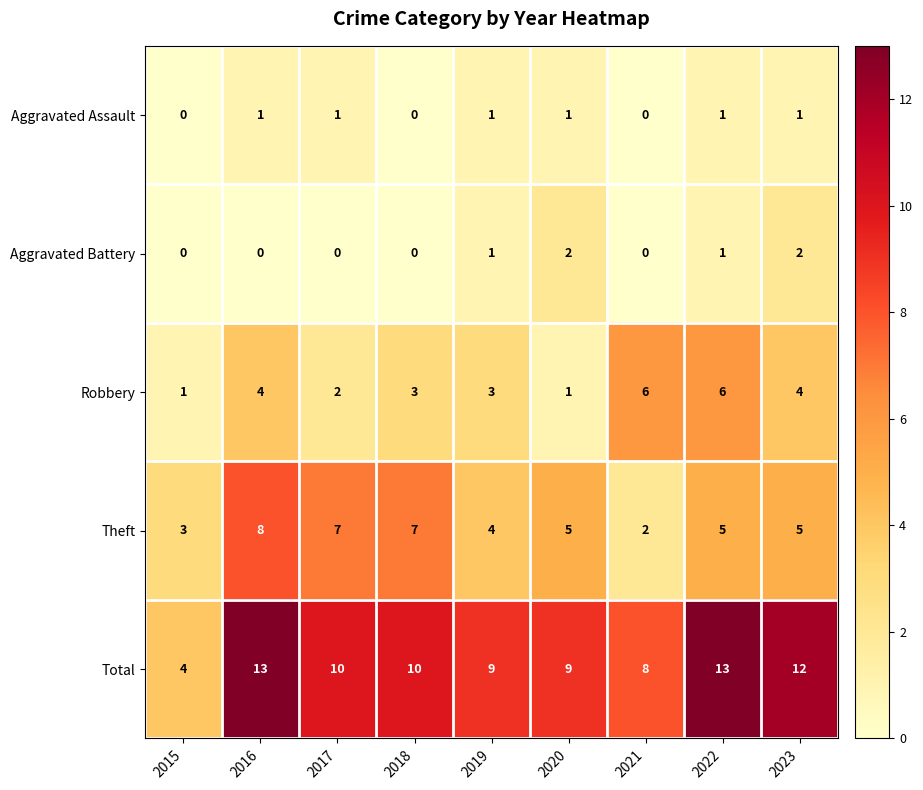

True or false: Robbery has a value of 0 at 2020.

False